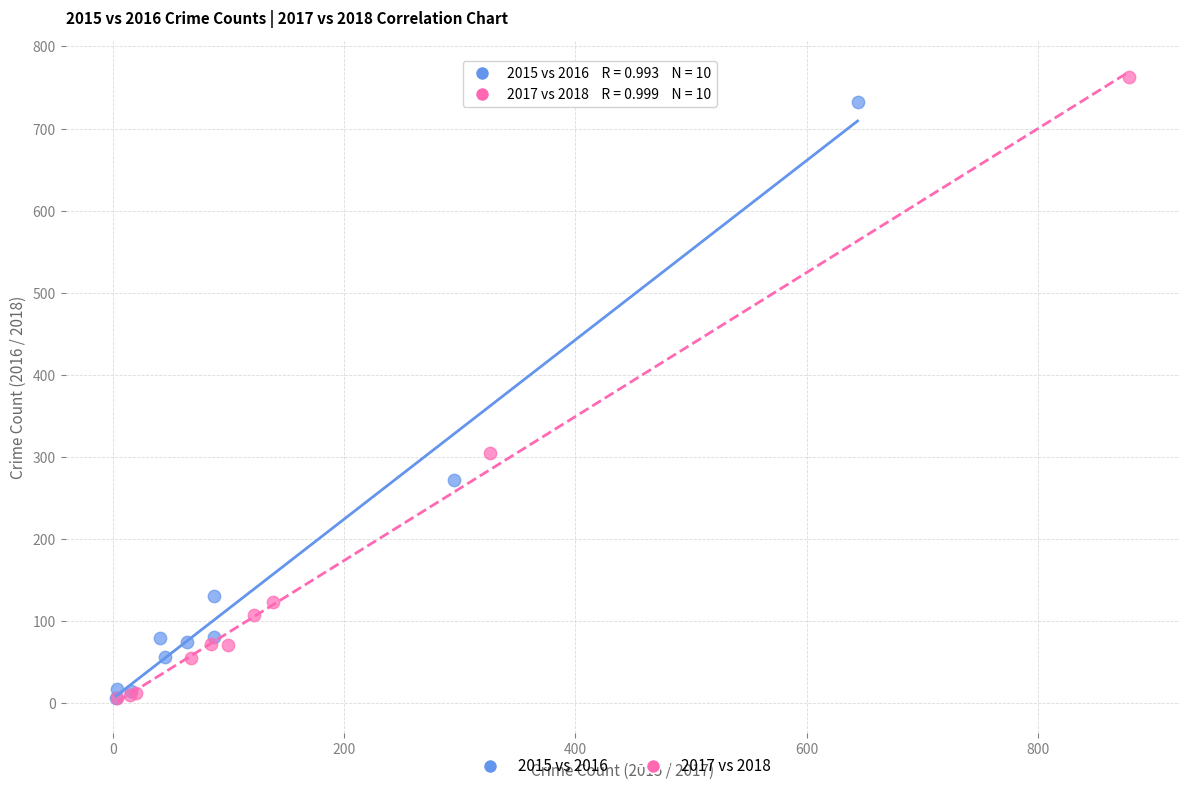

Which series has the largest Y range (max minus min)?

2017 vs 2018